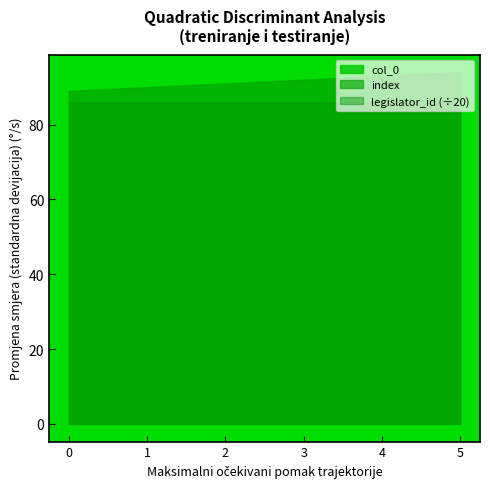

True or false: index and col_0 intersect in this chart.

False